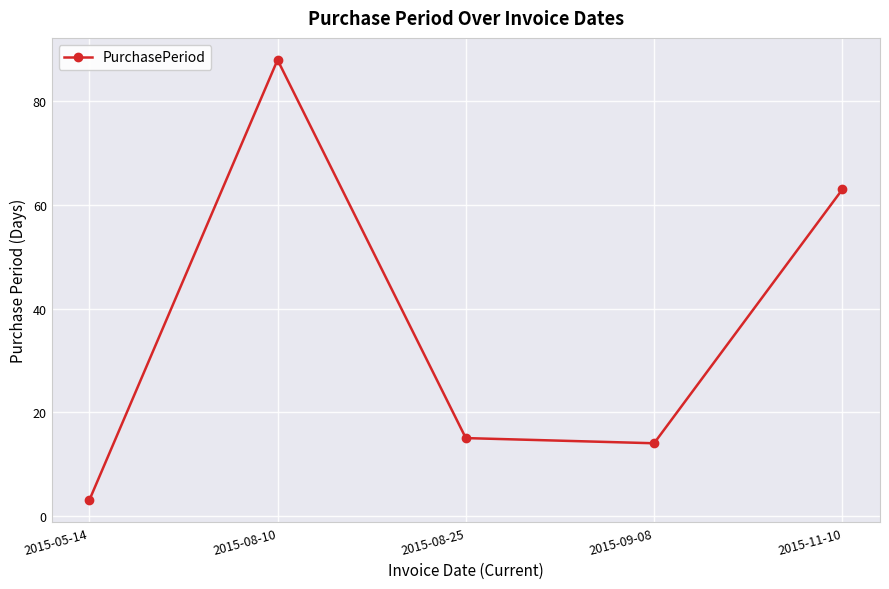

Between 2015-05-14 and 2015-09-08, which is larger?

2015-09-08